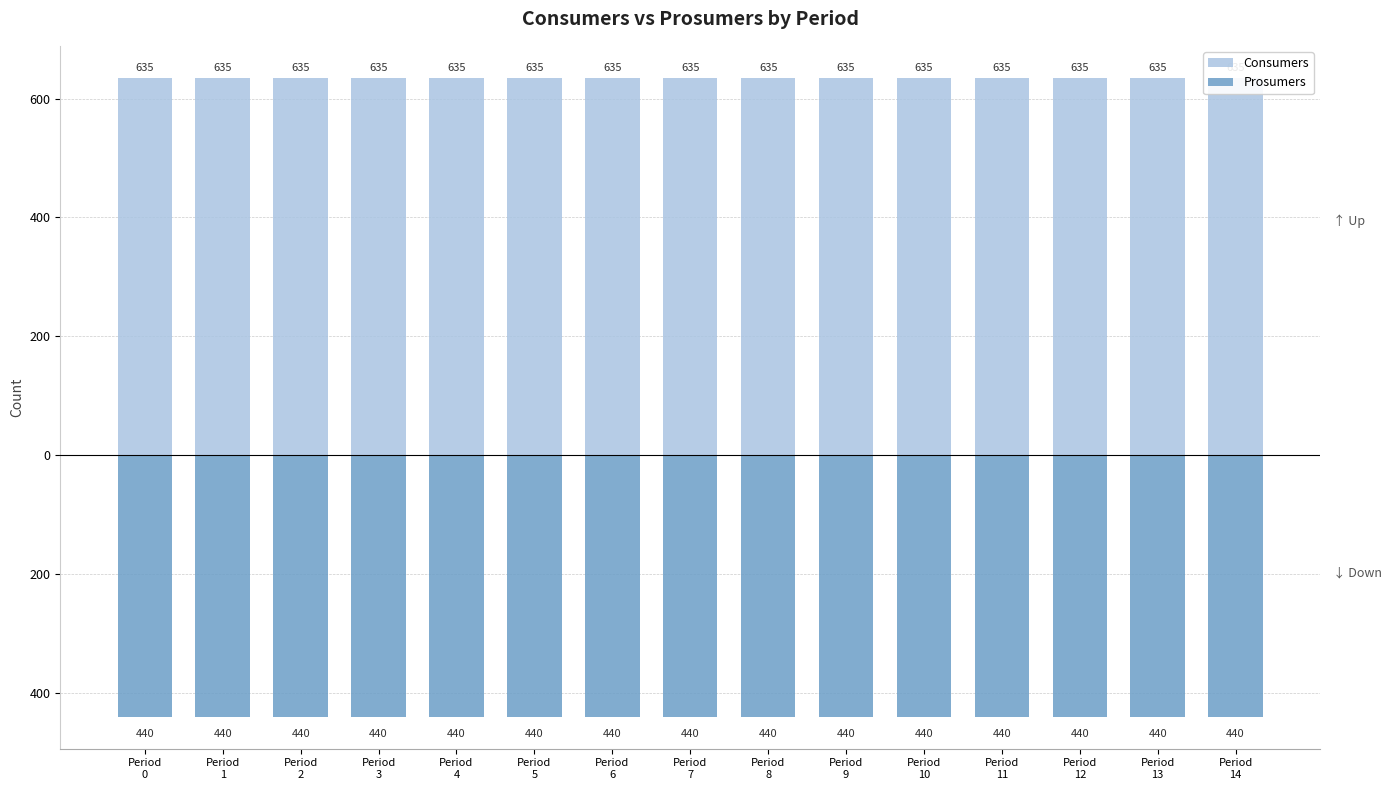

List the series in order of their overall mean, lowest first.

Prosumers, Consumers